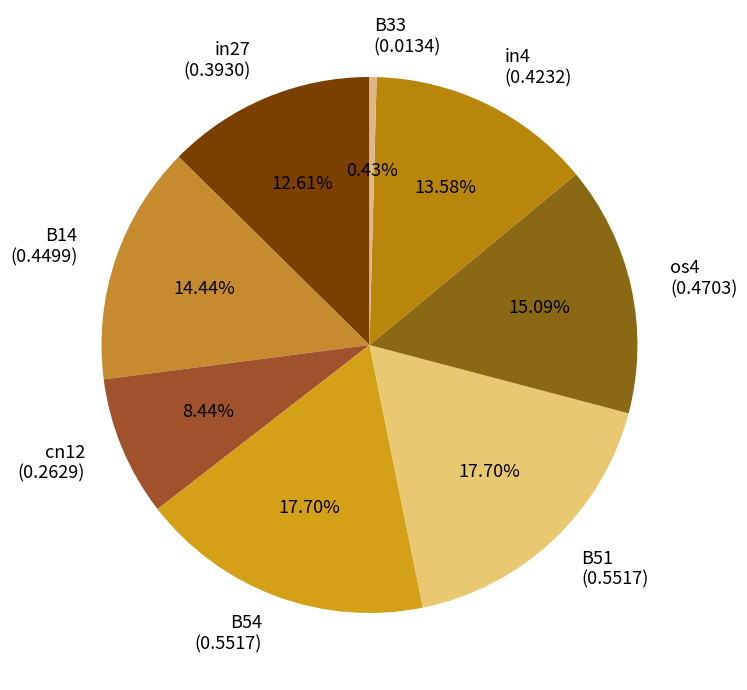

Approximately how many times larger is the value at B14 compared to B54?

0.8